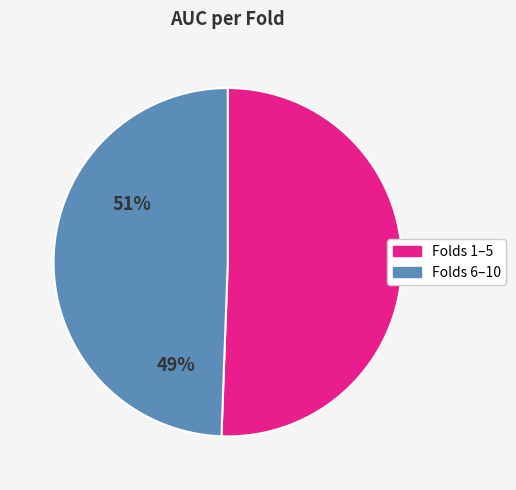

Is there any slice that represents more than half of the pie?

Yes